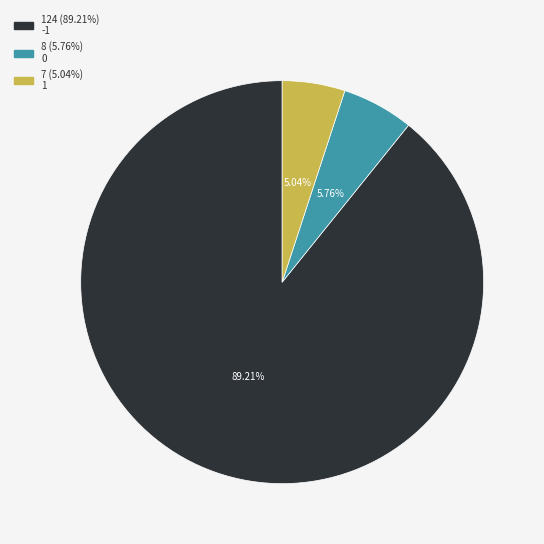

Is there a majority slice in this chart?

Yes